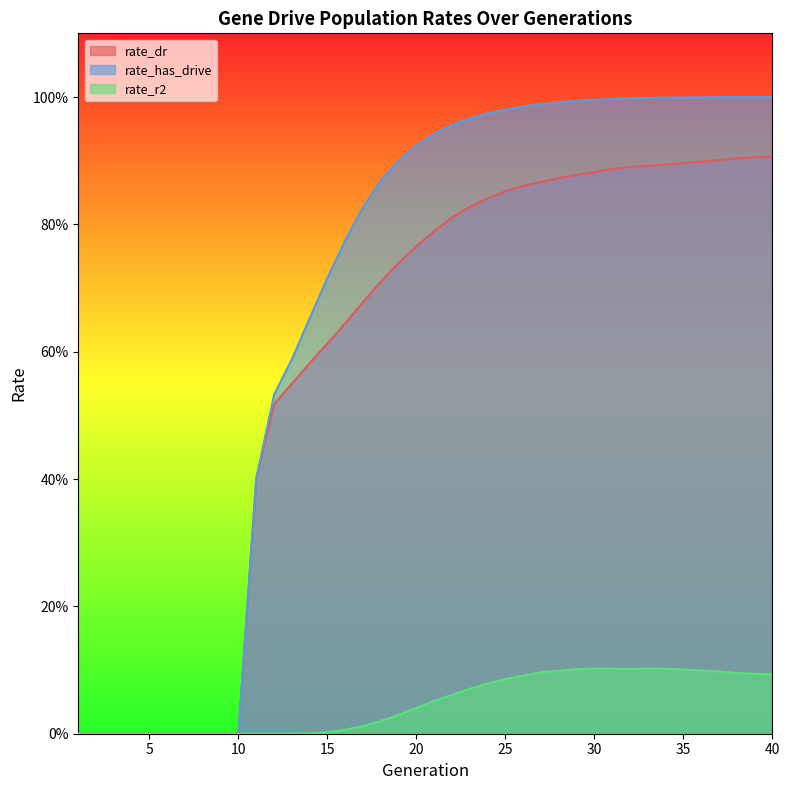

True or false: rate_has_drive and rate_r2 intersect in this chart.

False